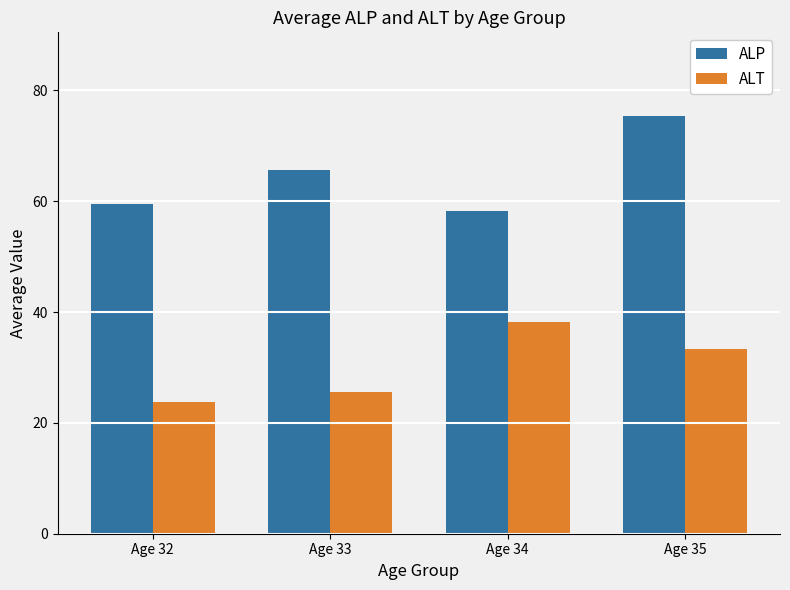

At how many categories does at least one series exceed 44?

4